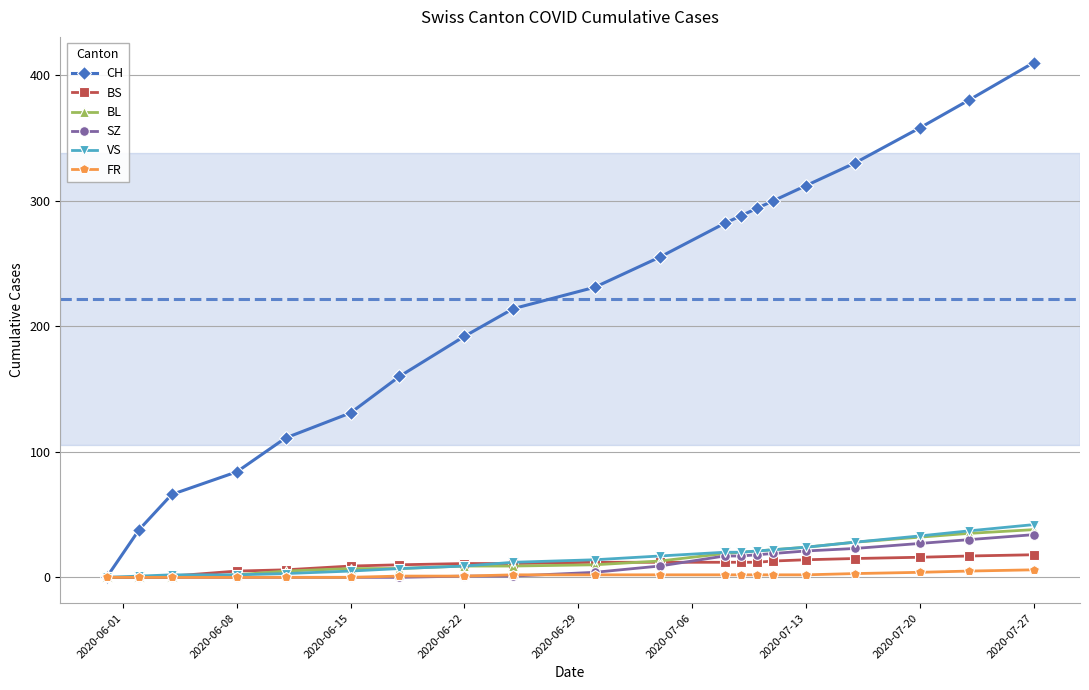

How many lines are shown in the chart?

6